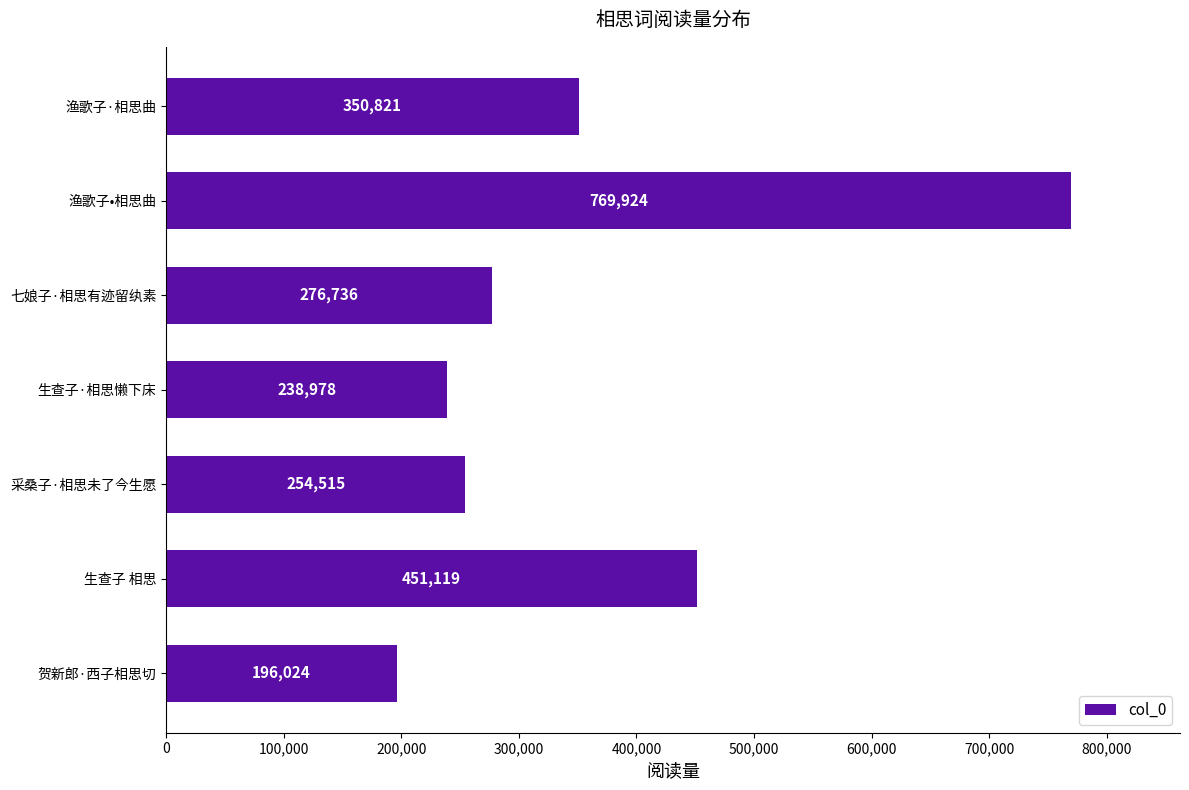

What is the greatest value displayed?

769924